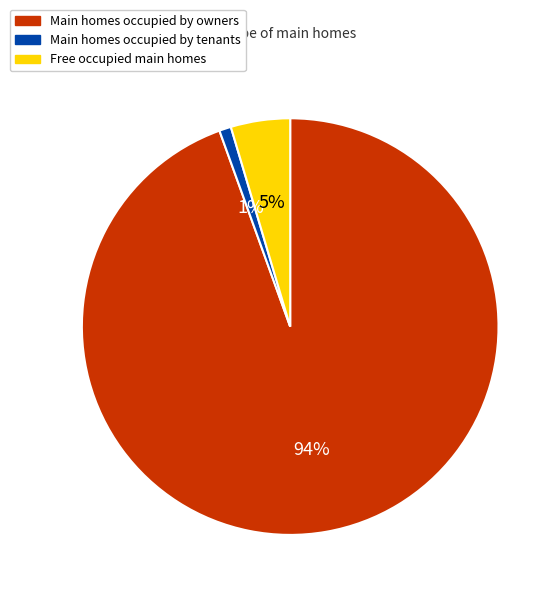

Is there any slice that represents more than half of the pie?

Yes